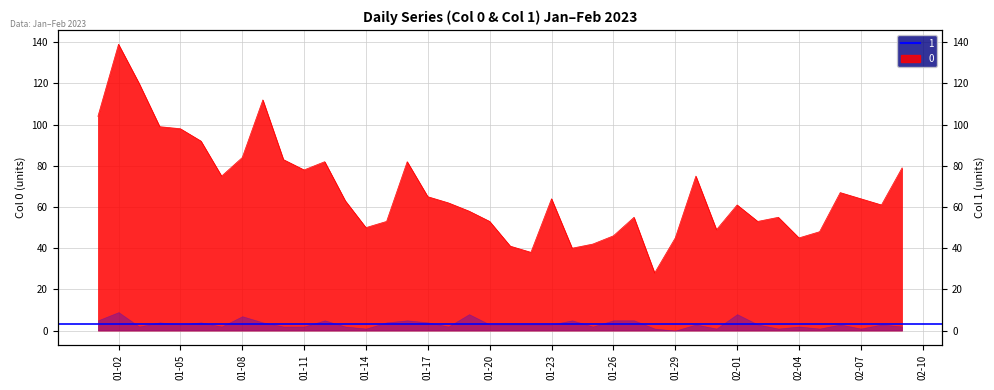

Between 2023-01-20 and 2023-01-31, which is larger?

2023-01-20